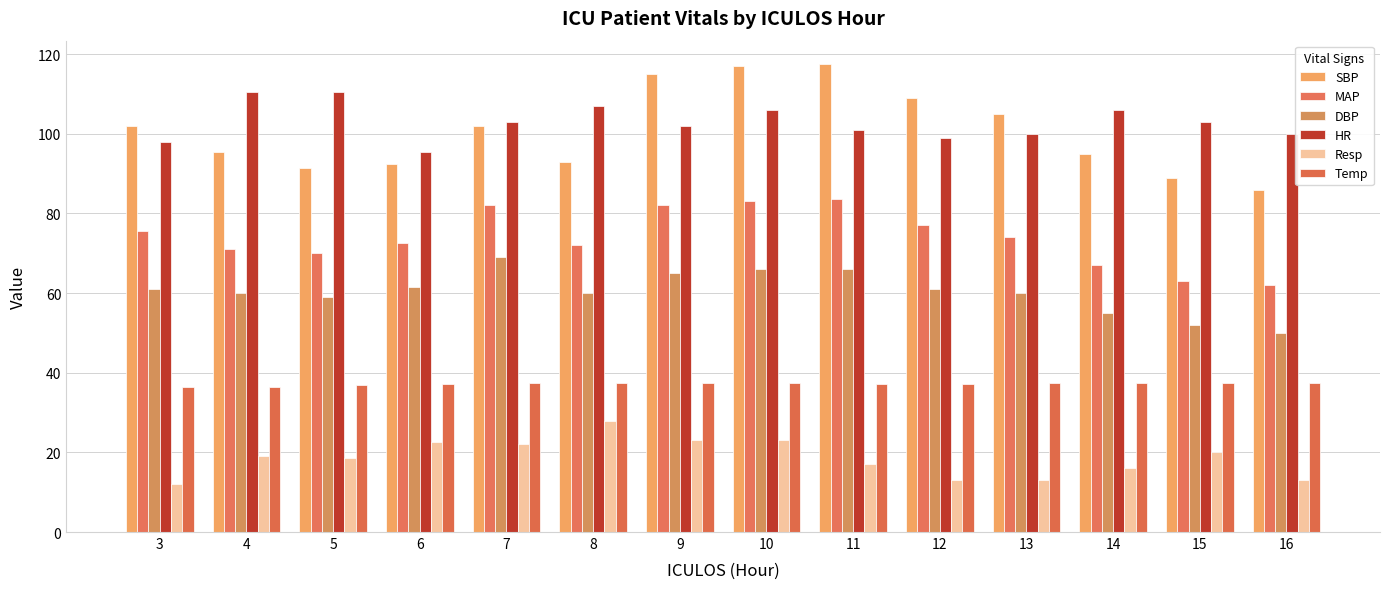

Reading left to right, extract all data points from this chart.

SBP: 102.0	95.5	91.5	92.5	102.0	93.0	115.0	117.0	117.5	109.0	105.0	95.0	89.0	86.0
MAP: 75.5	71.0	70.0	72.5	82.0	72.0	82.0	83.0	83.5	77.0	74.0	67.0	63.0	62.0
DBP: 61.0	60.0	59.0	61.5	69.0	60.0	65.0	66.0	66.0	61.0	60.0	55.0	52.0	50.0
HR: 98.0	110.5	110.5	95.5	103.0	107.0	102.0	106.0	101.0	99.0	100.0	106.0	103.0	100.0
Resp: 12.0	19.0	18.5	22.5	22.0	28.0	23.0	23.0	17.0	13.0	13.0	16.0	20.0	13.0
Temp: 36.5	36.5	36.9	37.1	37.3	37.5	37.5	37.5	37.2	37.2	37.3	37.4	37.5	37.3